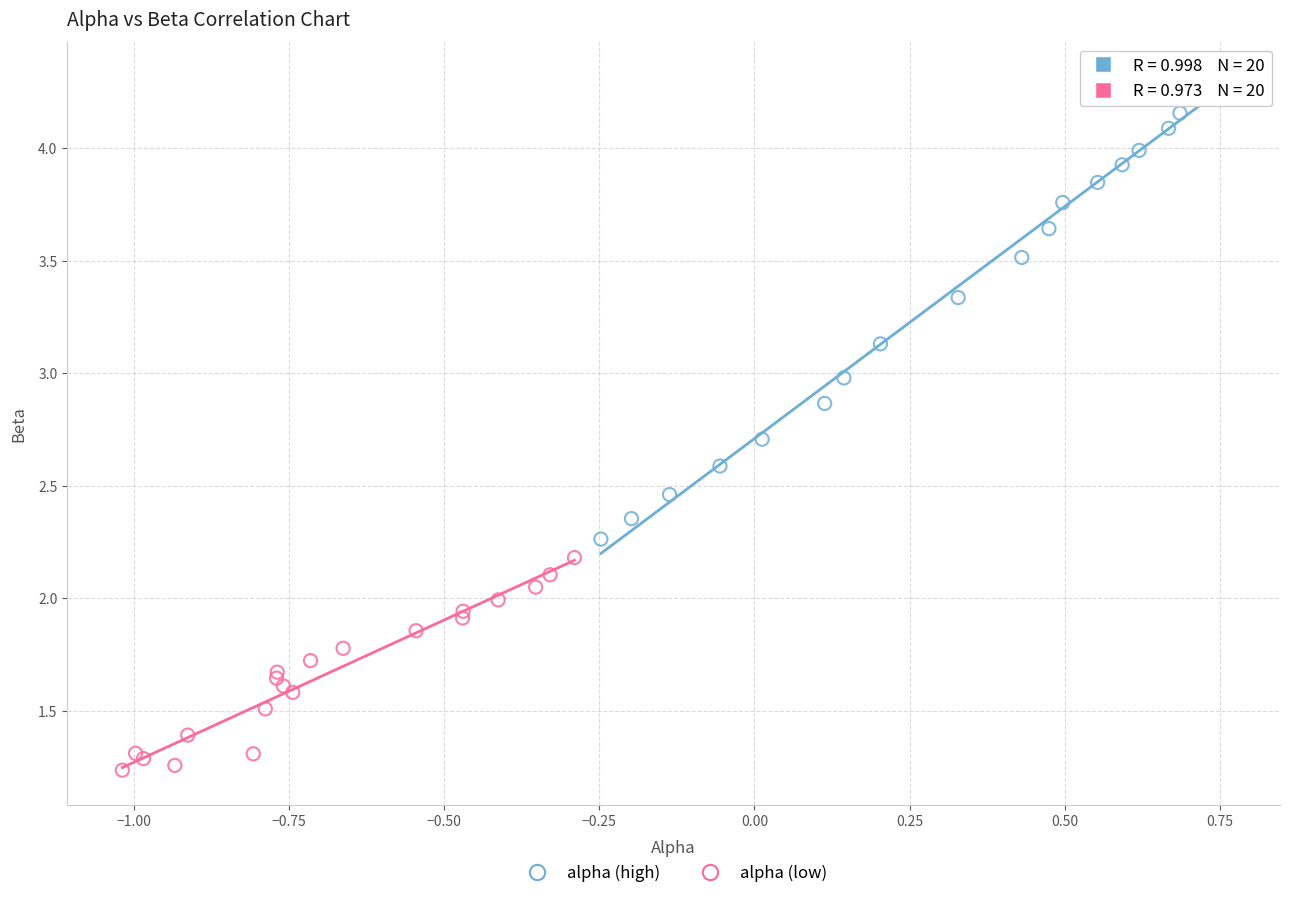

Which series has the largest Y range (max minus min)?

alpha (high)